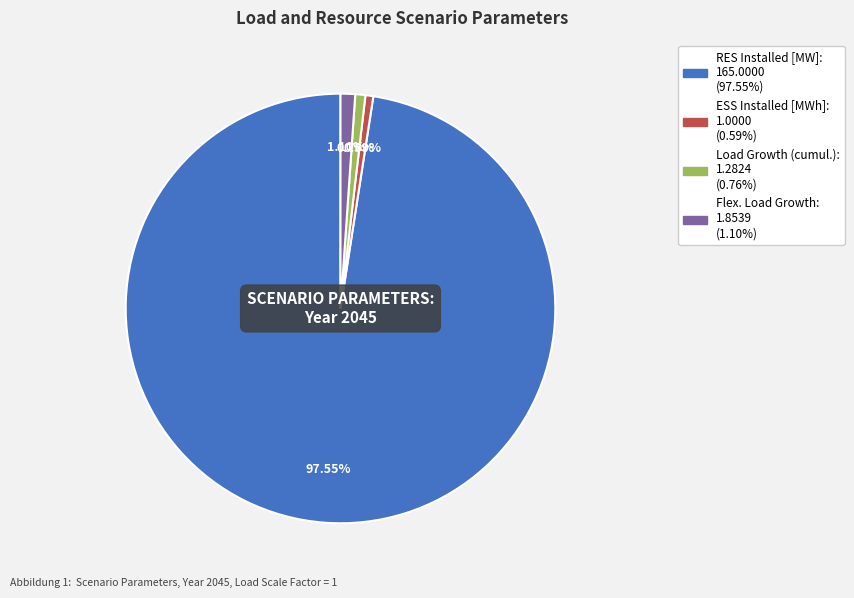

Is Flex. Load Growth the majority of the pie?

No